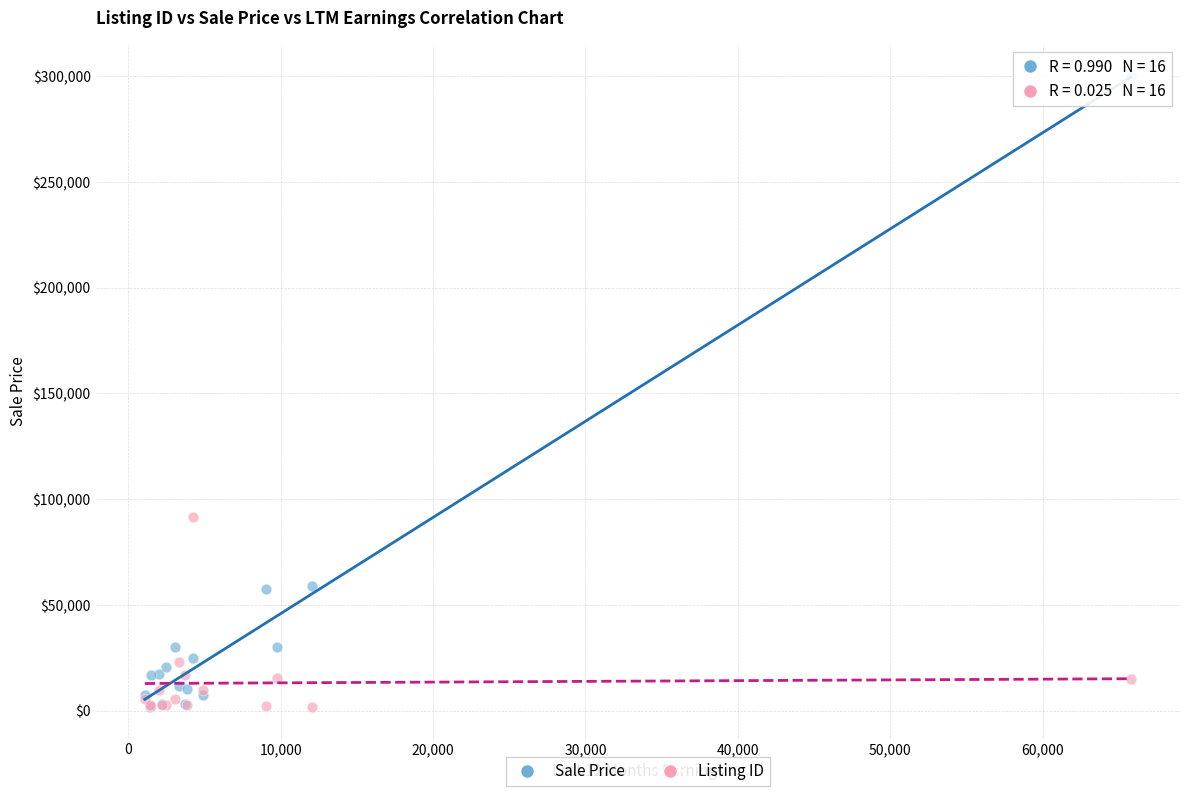

Across all series, what Y value is closest to 150935?

91309.0